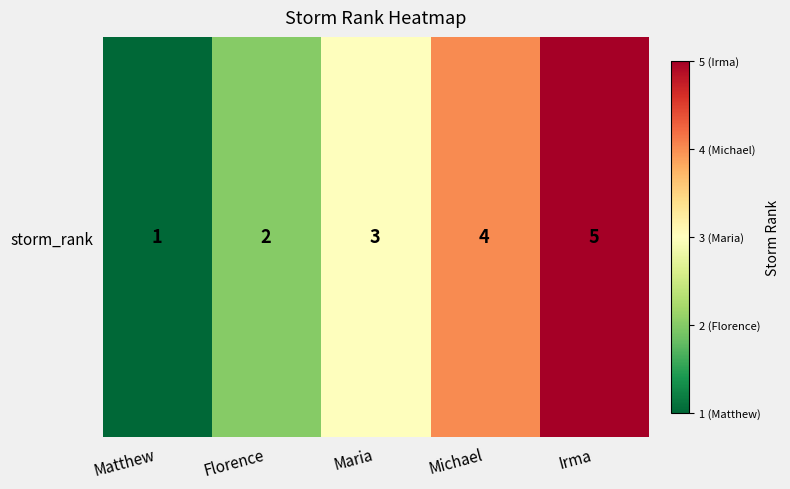

Where is the data nearest to the value 3?

Maria